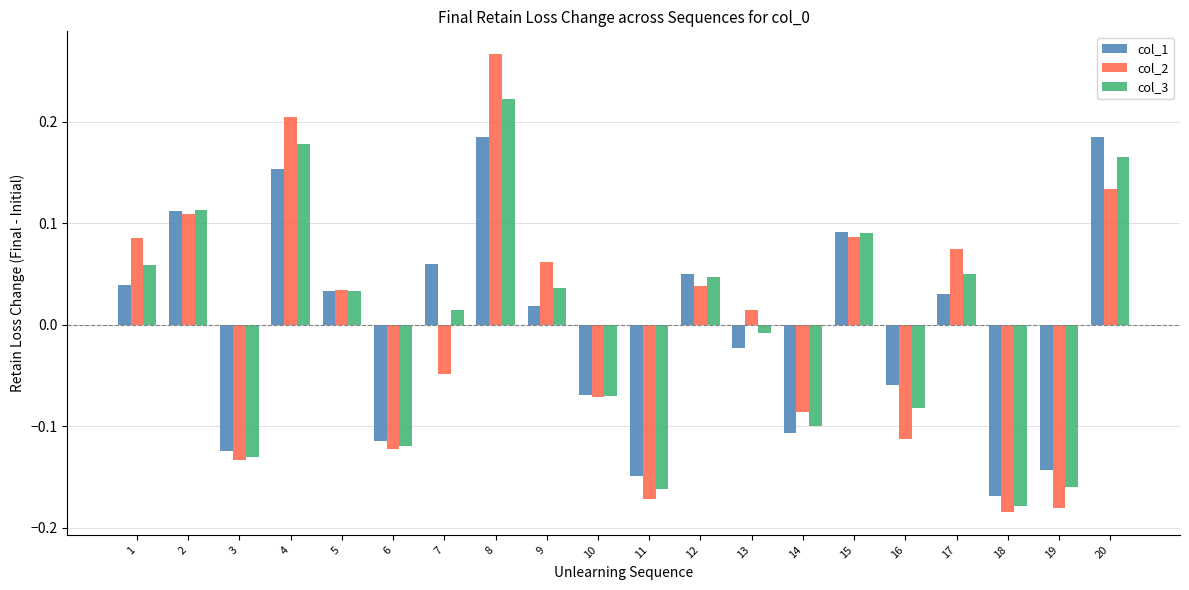

Rank the series by their maximum value, from highest to lowest.

col_2, col_3, col_1